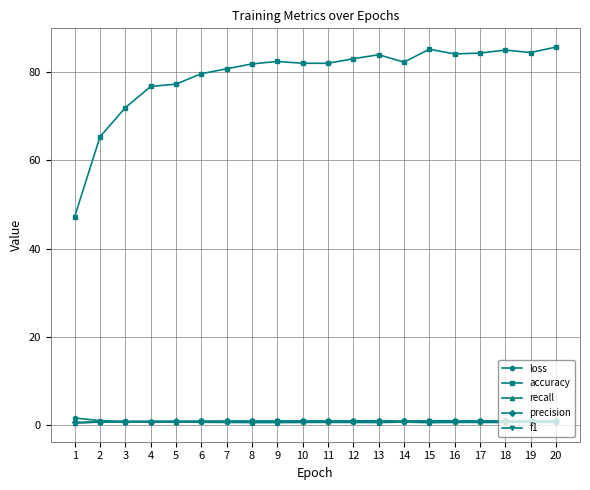

True or false: accuracy has a value of 20.8 at 9.

False